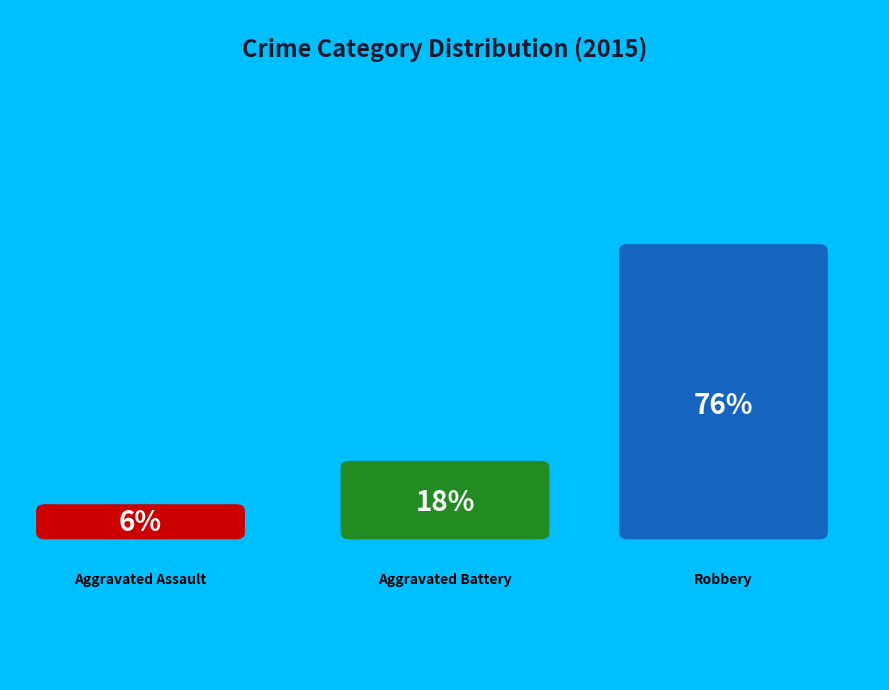

Is Robbery the majority of the pie?

Yes